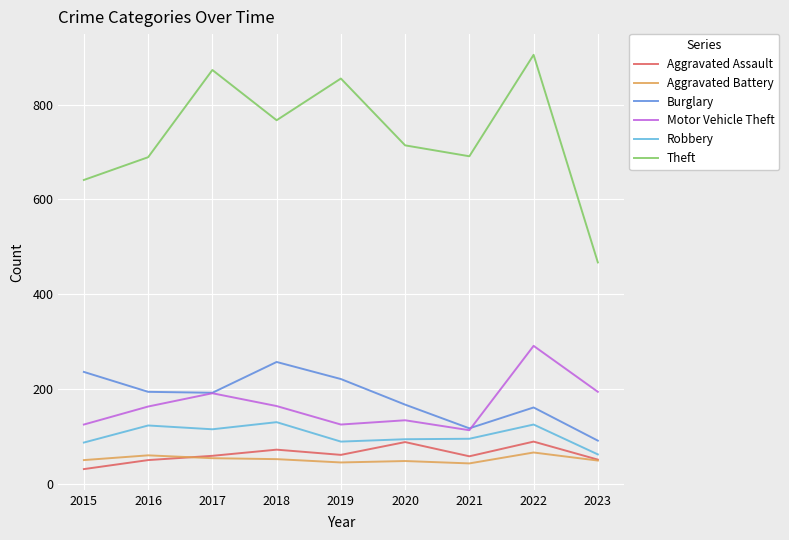

List the series in order of their peak value, highest first.

Theft, Motor Vehicle Theft, Burglary, Robbery, Aggravated Assault, Aggravated Battery